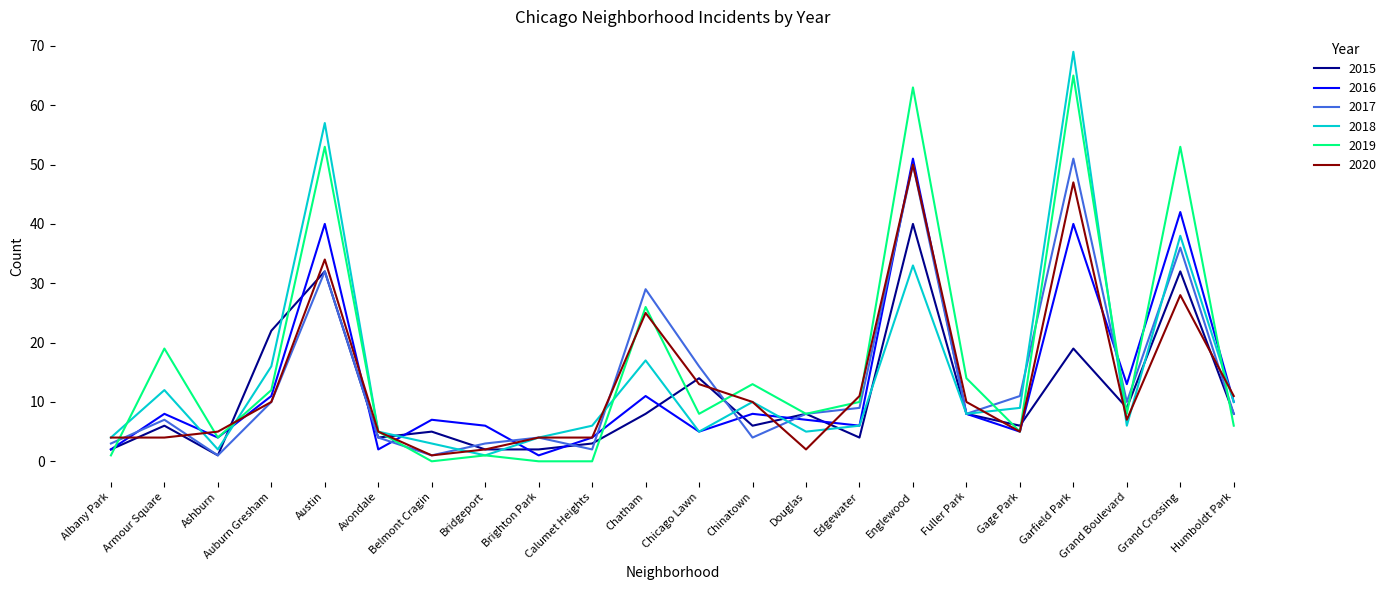

Read the 2019 value at Grand Boulevard.

8